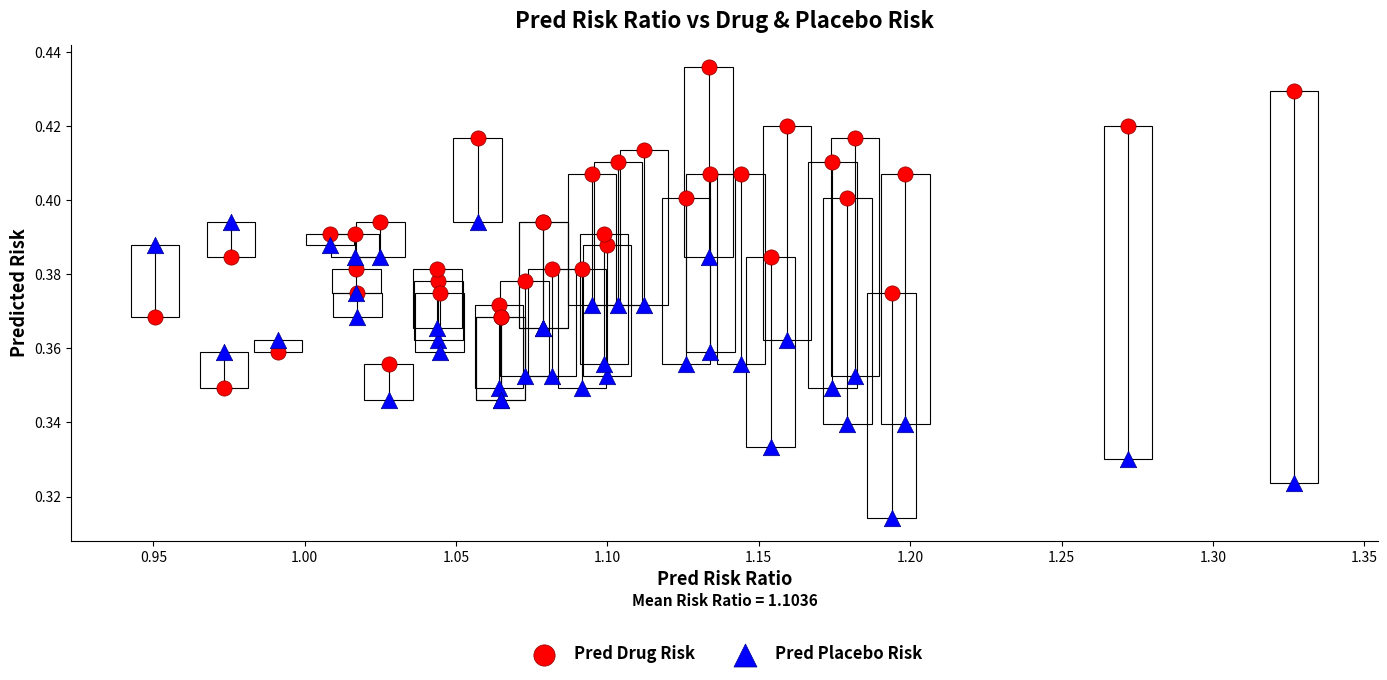

Which series reaches the maximum Y coordinate?

Pred Drug Risk